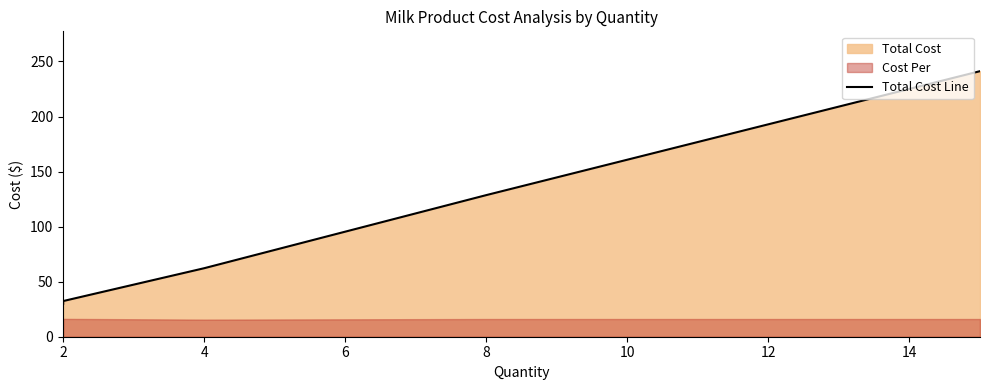

The value at 8 is 53.7. True or false?

False